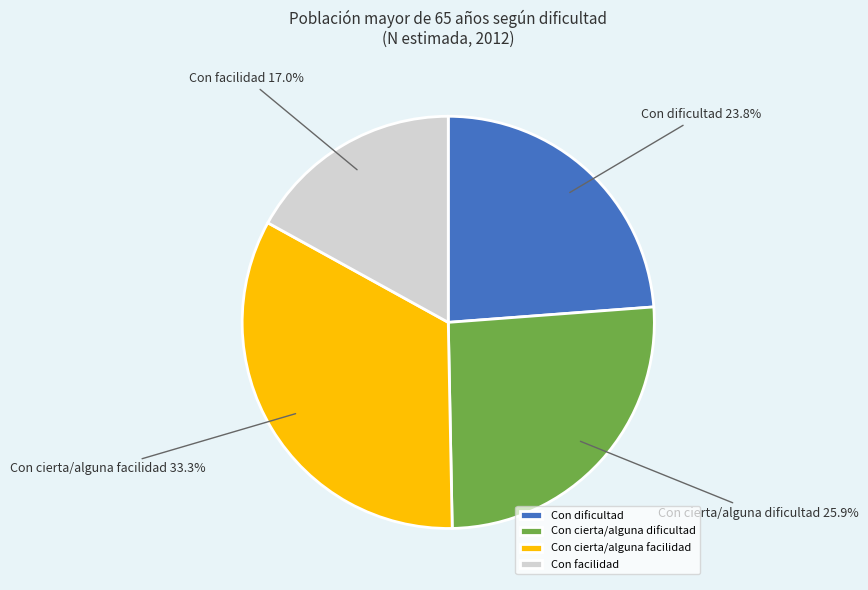

Count the number of slices in the pie.

4